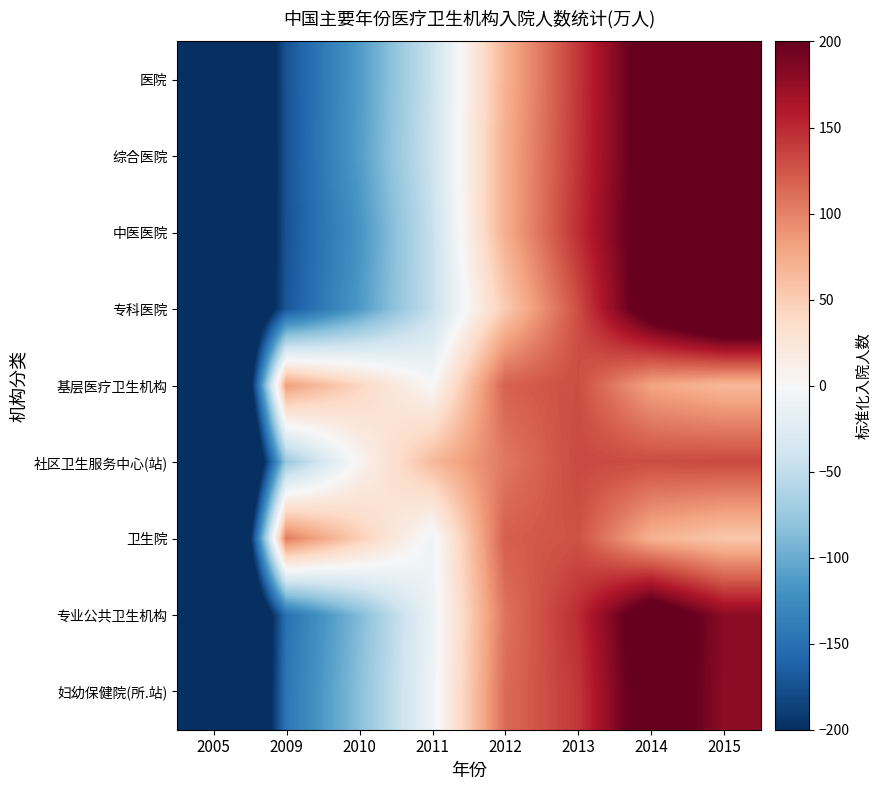

Reading left to right, extract all data points from this chart.

医院: 2005=-365.3	2009=-172.4	2010=-113.3	2011=-43.0	2012=69.5	2013=142.6	2014=220.7	2015=261.3
综合医院: 2005=-368.2	2009=-172.4	2010=-111.9	2011=-41.1	2012=72.4	2013=143.7	2014=219.9	2015=257.4
中医医院: 2005=-361.8	2009=-173.1	2010=-119.0	2011=-45.9	2012=72.5	2013=147.3	2014=221.6	2015=258.4
专科医院: 2005=-355.6	2009=-170.7	2010=-114.4	2011=-46.5	2012=51.4	2013=129.7	2014=224.6	2015=281.5
基层医疗卫生机构: 2005=-519.4	2009=83.3	2010=43.4	2011=0.2	2012=118.7	2013=130.0	2014=79.1	2015=64.7
社区卫生服务中心(站): 2005=-496.8	2009=-74.2	2010=4.8	2011=64.6	2012=105.1	2013=132.9	2014=130.7	2015=132.9
卫生院: 2005=-517.8	2009=103.3	2010=49.5	2011=-7.6	2012=120.3	2013=127.8	2014=70.4	2015=54.2
专业公共卫生机构: 2005=-414.6	2009=-149.3	2010=-88.1	2011=-12.0	2012=108.0	2013=148.4	2014=228.0	2015=179.5
妇幼保健院(所.站): 2005=-419.6	2009=-145.4	2010=-83.9	2011=-10.1	2012=112.8	2013=142.3	2014=224.7	2015=179.2